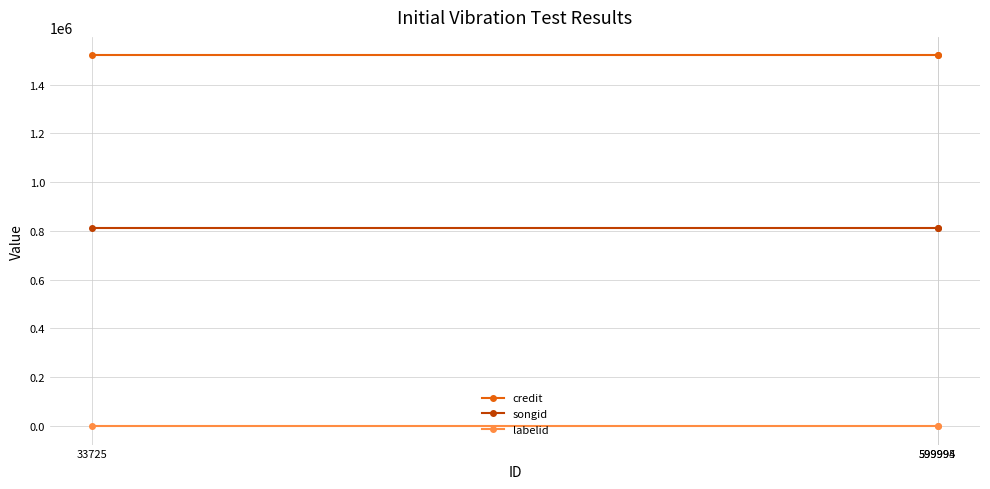

At 33725, list the series in order from smallest to largest.

labelid, songid, credit